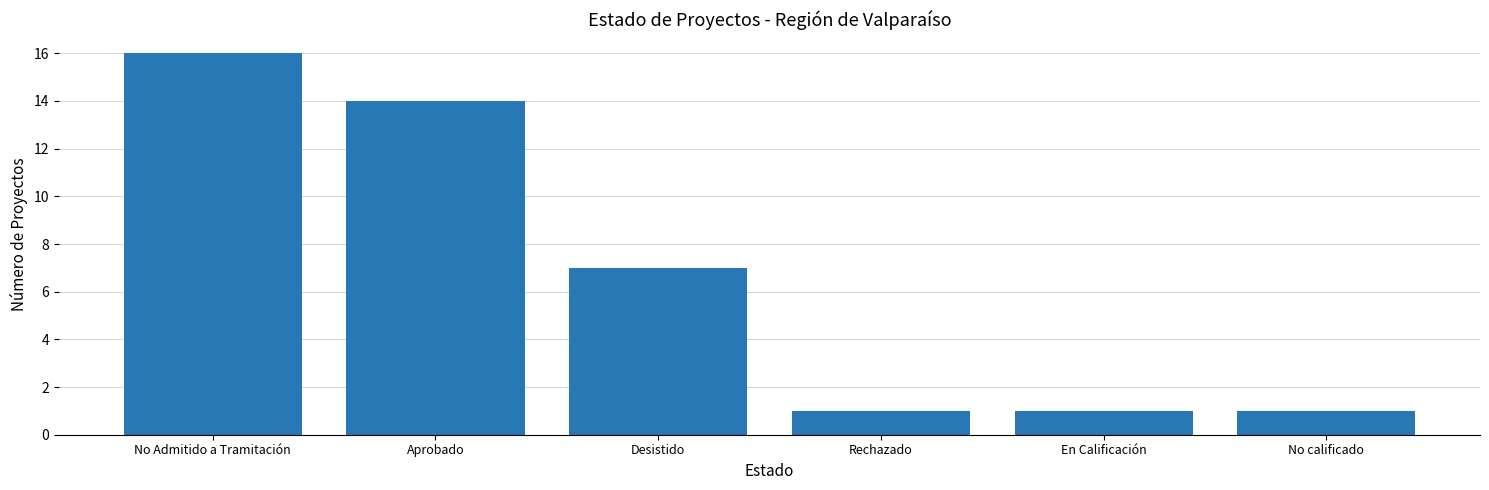

What is the change in value from Aprobado to En Calificación?

-13